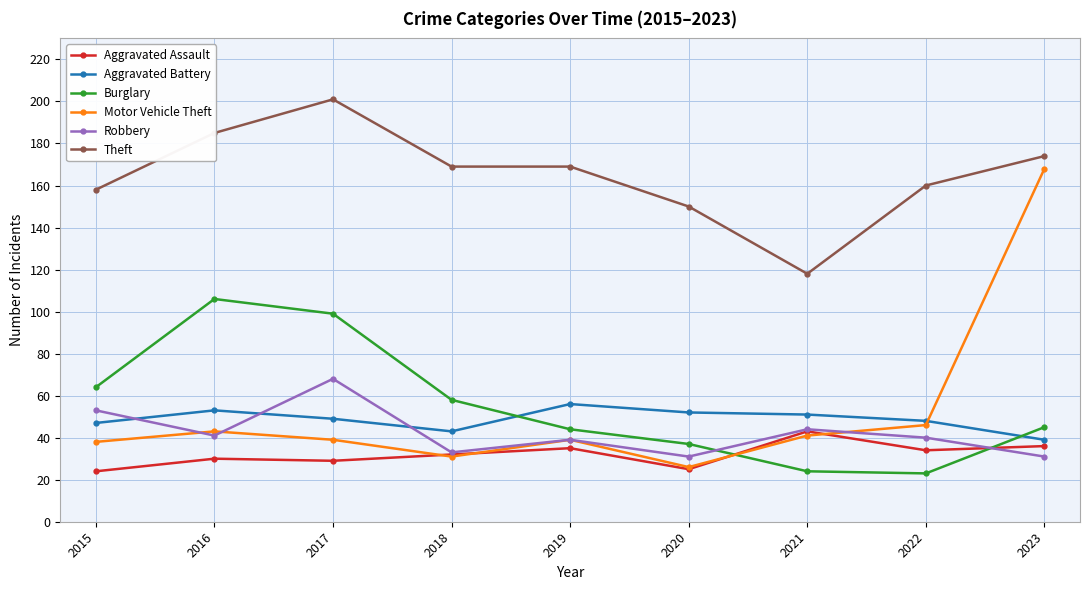

What is the highest value of the Aggravated Assault series?

43